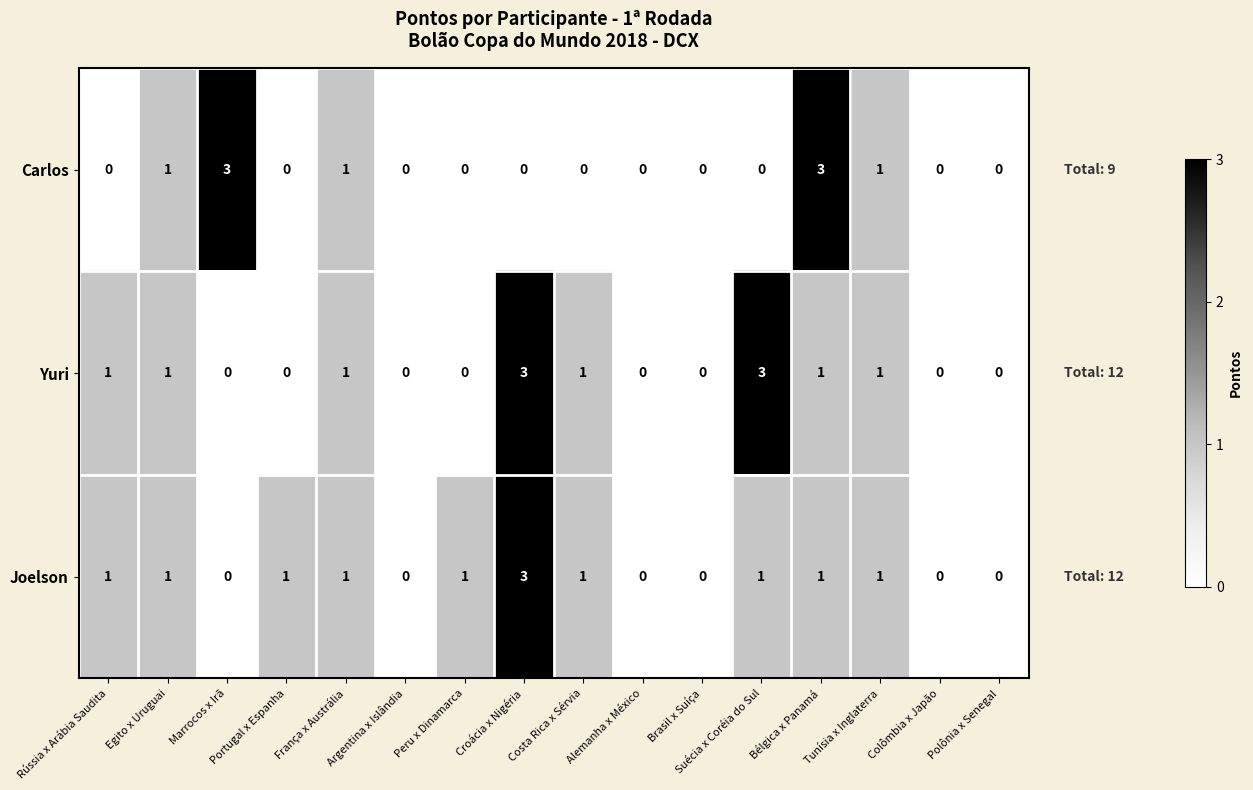

Which series changed the most between França x Austrália and Suécia x Coréia do Sul?

Yuri